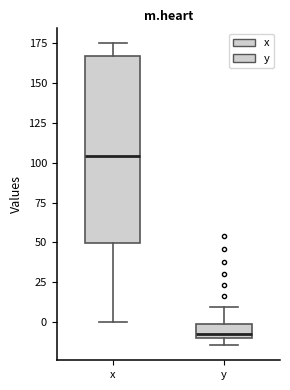

Comparing the boxes themselves (not the whiskers), which one is the tallest?

x